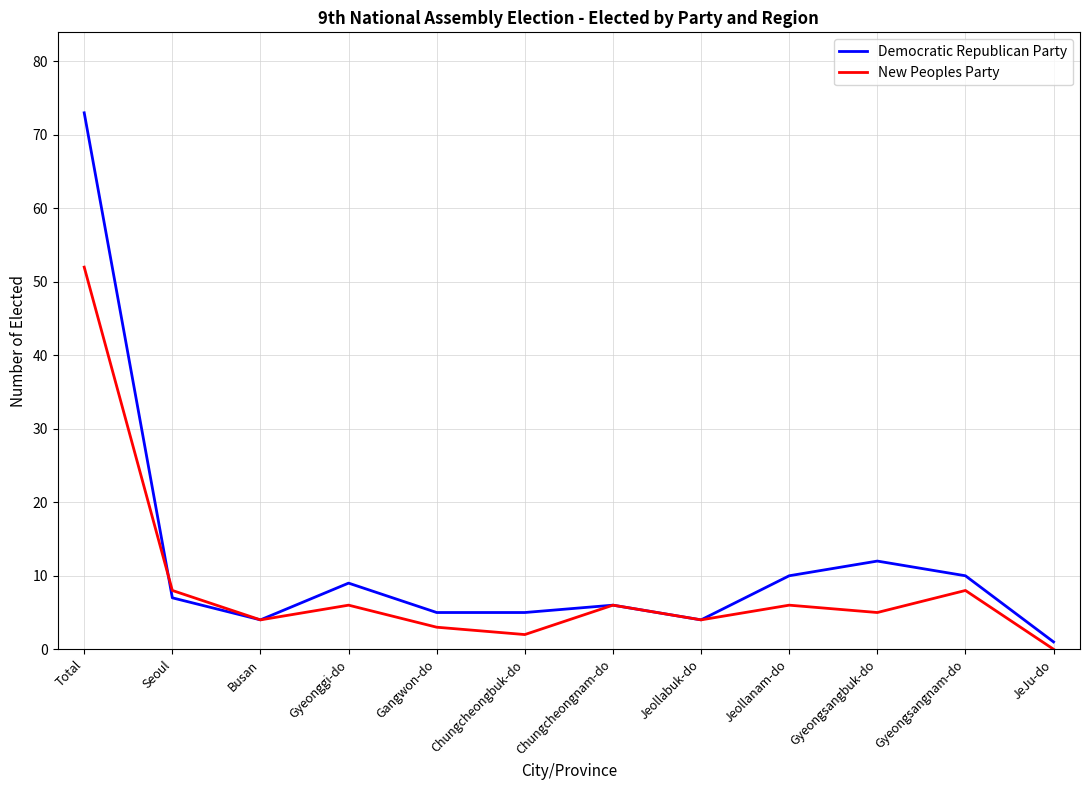

Where does the Democratic Republican Party series first go above 7?

Total